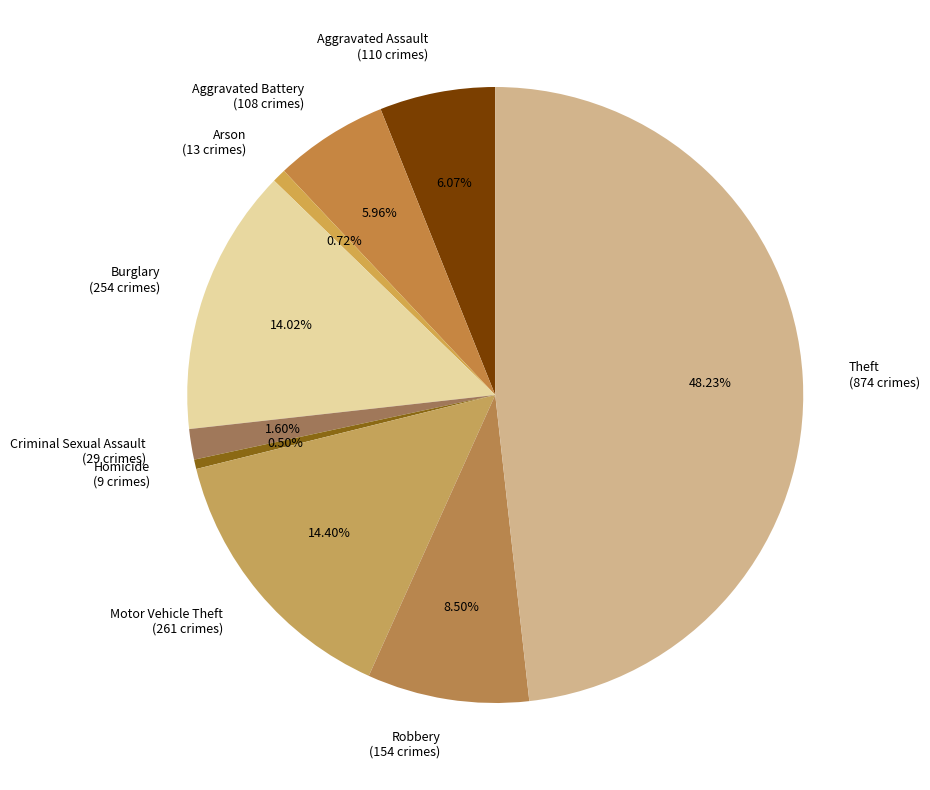

Does Robbery account for over 50% of the chart?

No